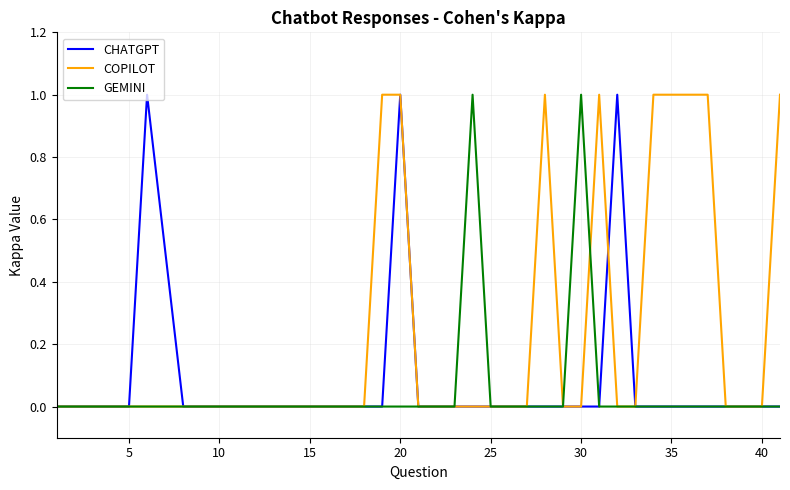

Which series has the largest total across all categories?

COPILOT